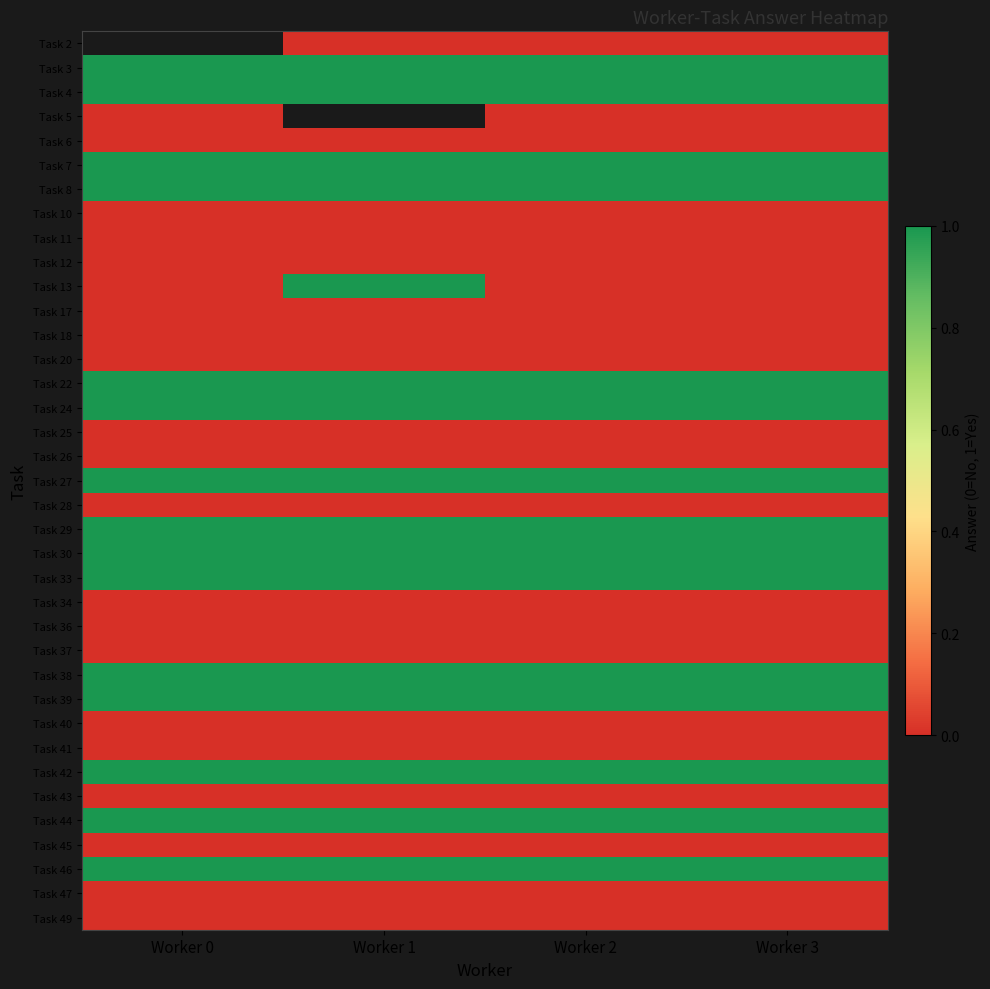

List the series in order of their peak value, lowest first.

Task 5, Task 6, Task 2, Task 10, Task 11, Task 12, Task 17, Task 18, Task 20, Task 25, Task 26, Task 28, Task 34, Task 36, Task 37, Task 40, Task 41, Task 43, Task 45, Task 47, Task 49, Task 3, Task 4, Task 7, Task 8, Task 13, Task 22, Task 24, Task 27, Task 29, Task 30, Task 33, Task 38, Task 39, Task 42, Task 44, Task 46